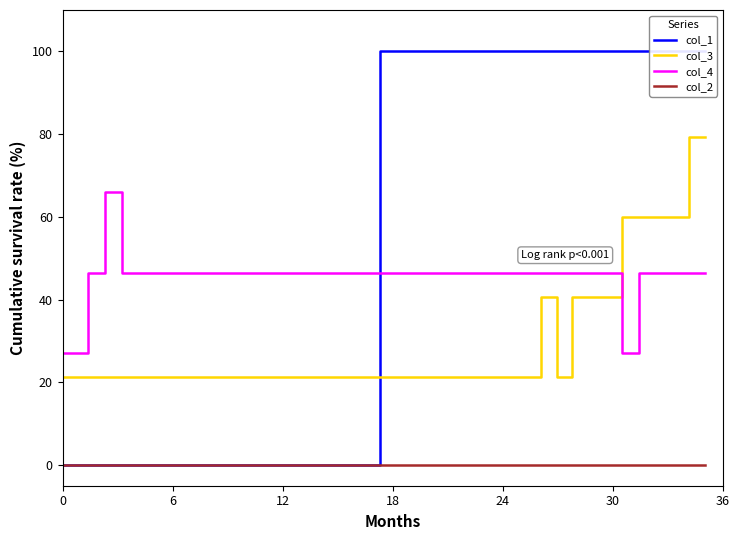

What is the maximum value for col_4?

65.9